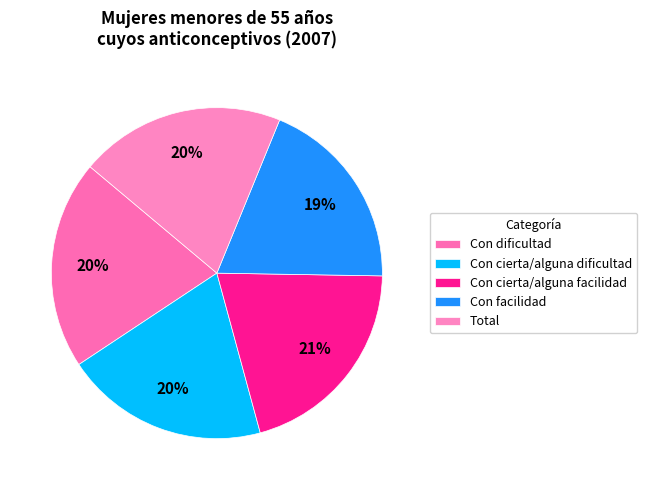

Count the number of slices in the pie.

5